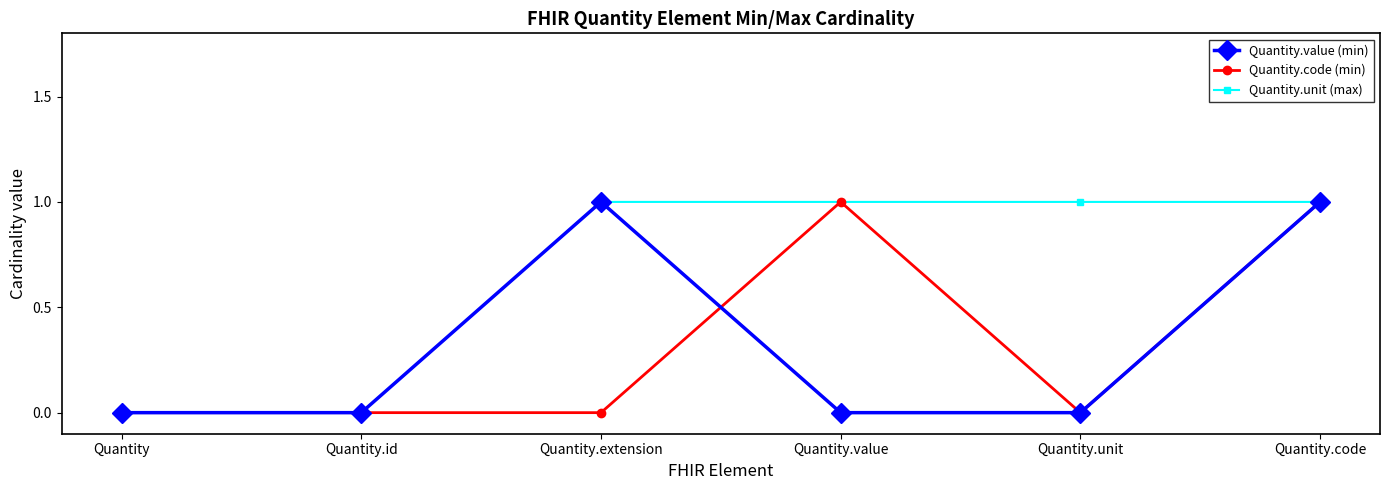

Is it true that Quantity.code (min) equals 0 at Quantity.unit?

True